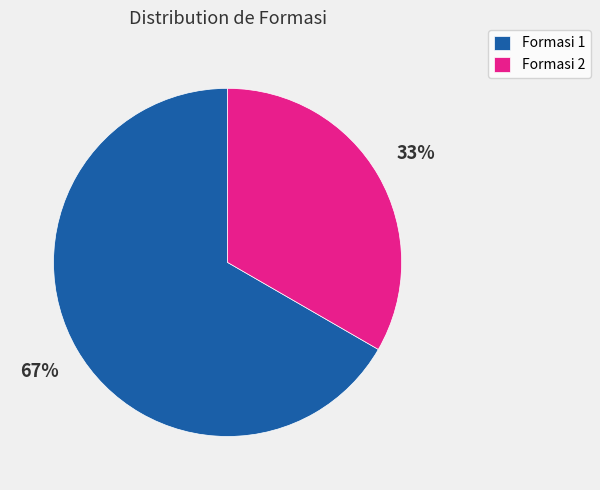

What is the largest slice in the pie chart?

Formasi 1